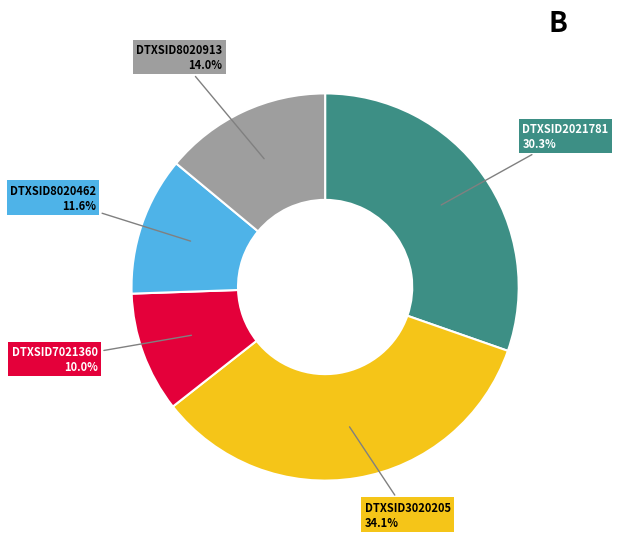

Is there a majority slice in this chart?

No